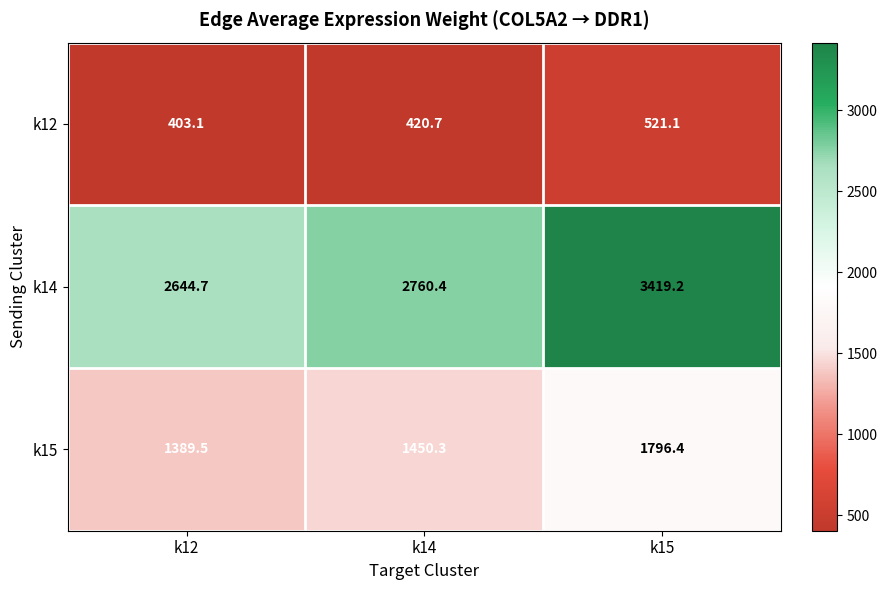

Rank the series by their maximum value, from lowest to highest.

k12, k15, k14